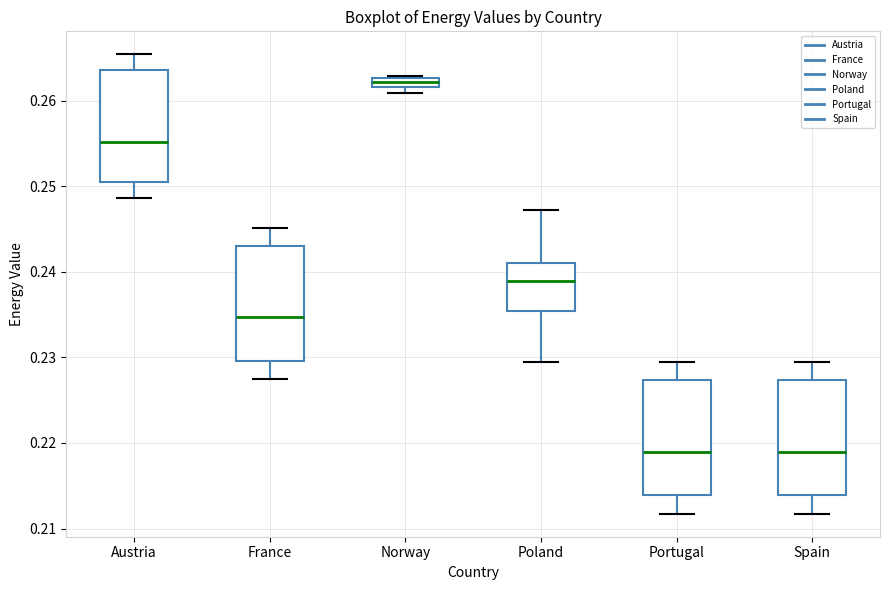

Where is the lower edge of the box for Poland on the y-axis? The values are not printed on the chart, so give them approximately, as read against the axis.

0.235